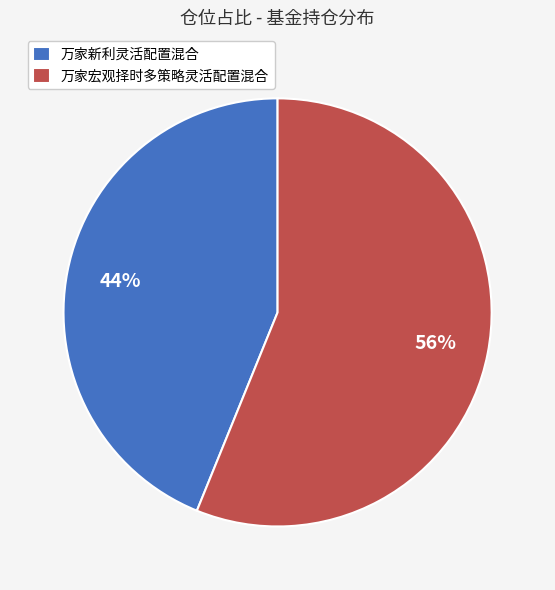

What is the ratio of the value at 万家宏观择时多策略灵活配置混合 to the value at 万家新利灵活配置混合?

1.3